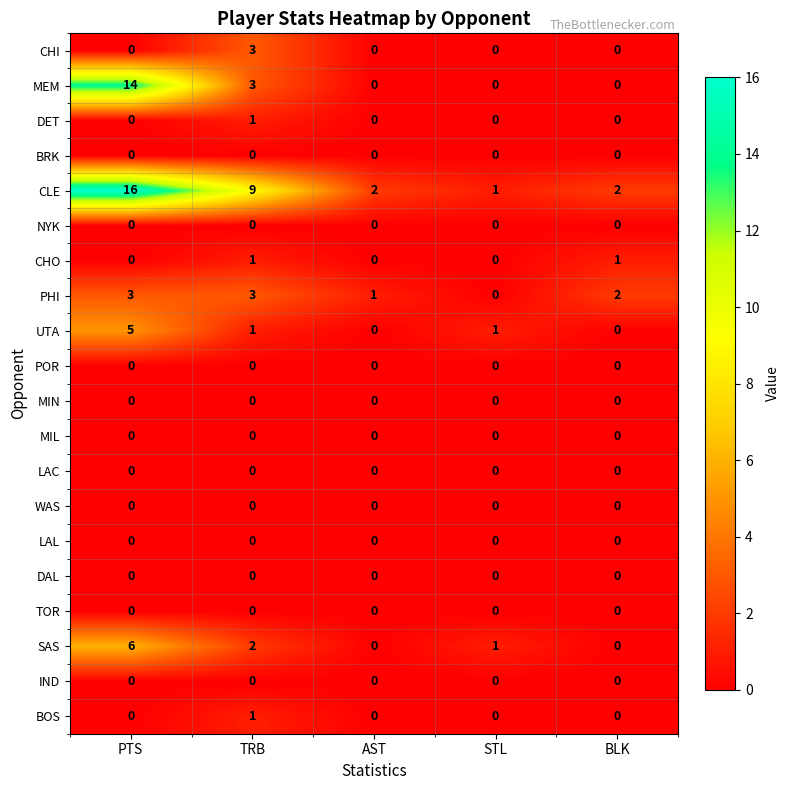

Where does the CLE series first go above 2?

PTS